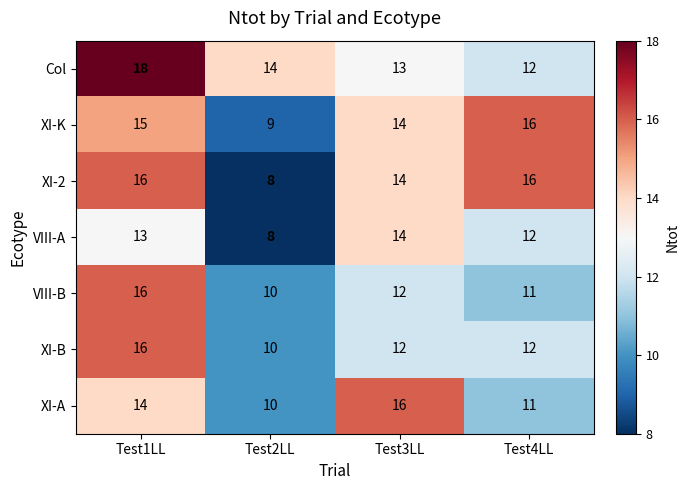

What is the sum of the VIII-B values at Test1LL and Test2LL?

26